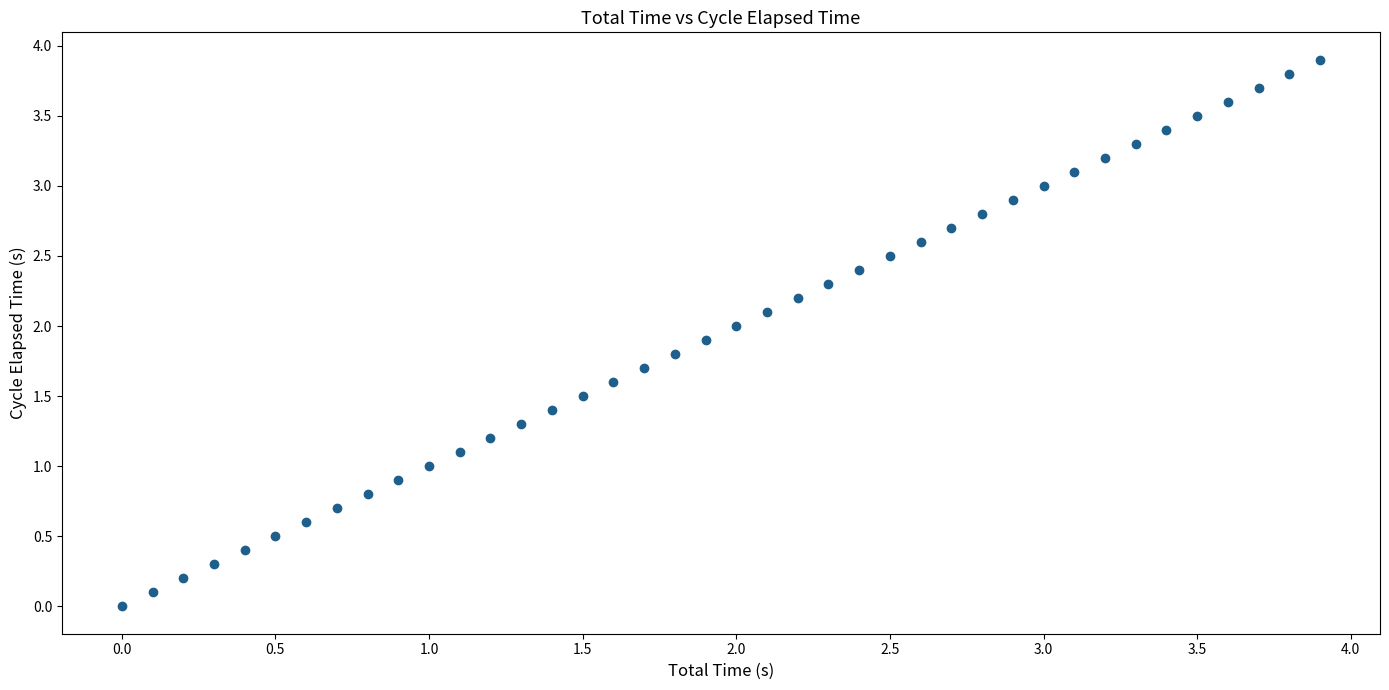

What is the range of X values (max minus min)?

3.9